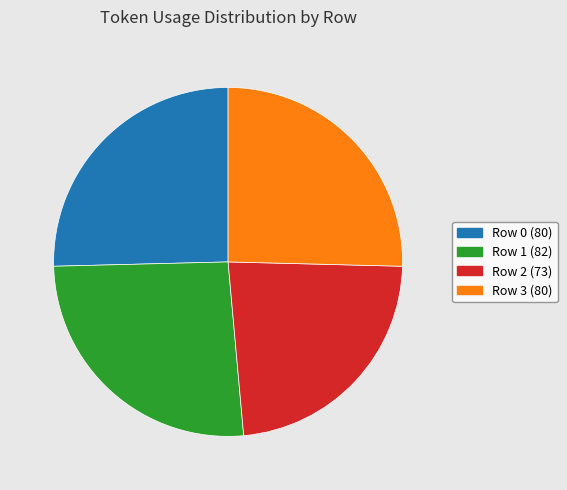

Is Row 0 the majority of the pie?

No